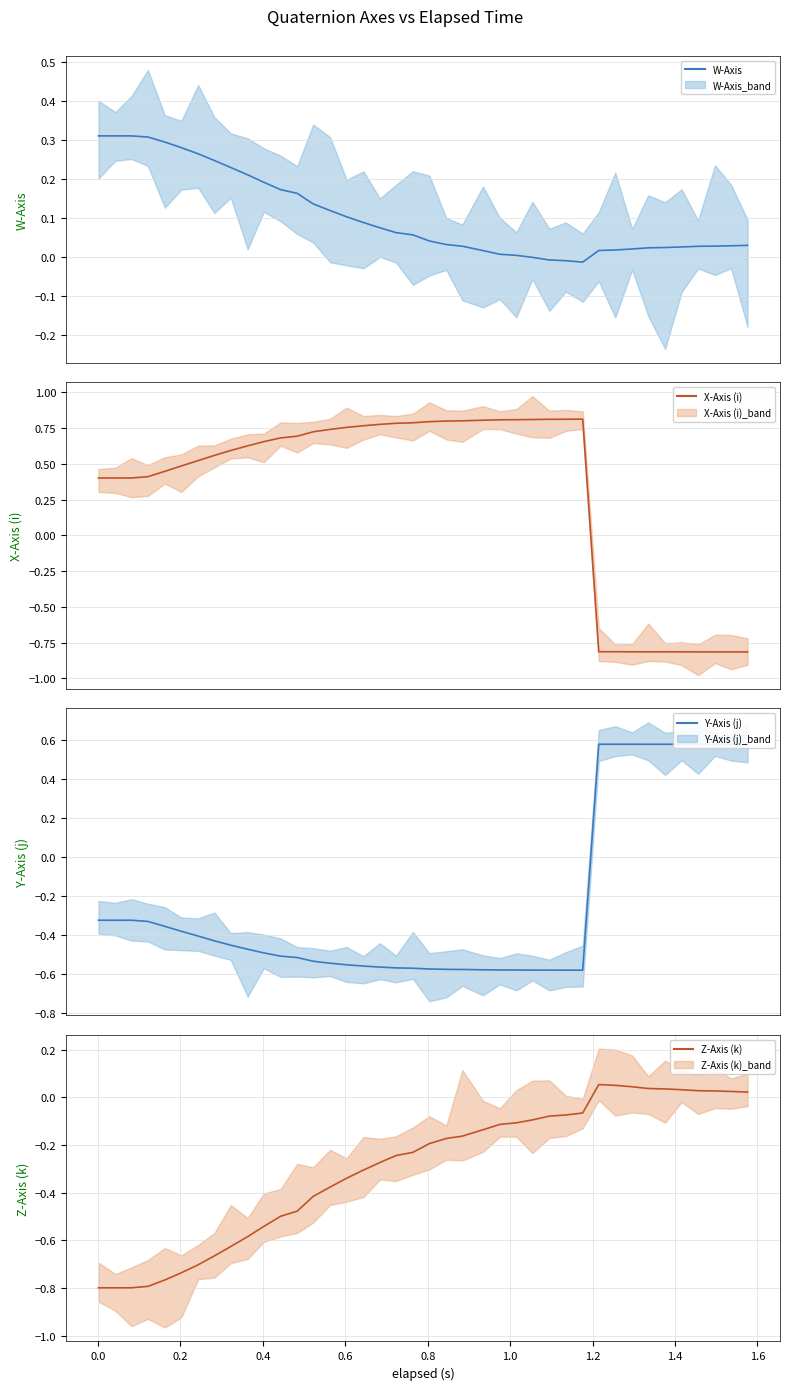

Rank the series by their maximum value, from lowest to highest.

Z-Axis (k), W-Axis, Y-Axis (j), X-Axis (i)